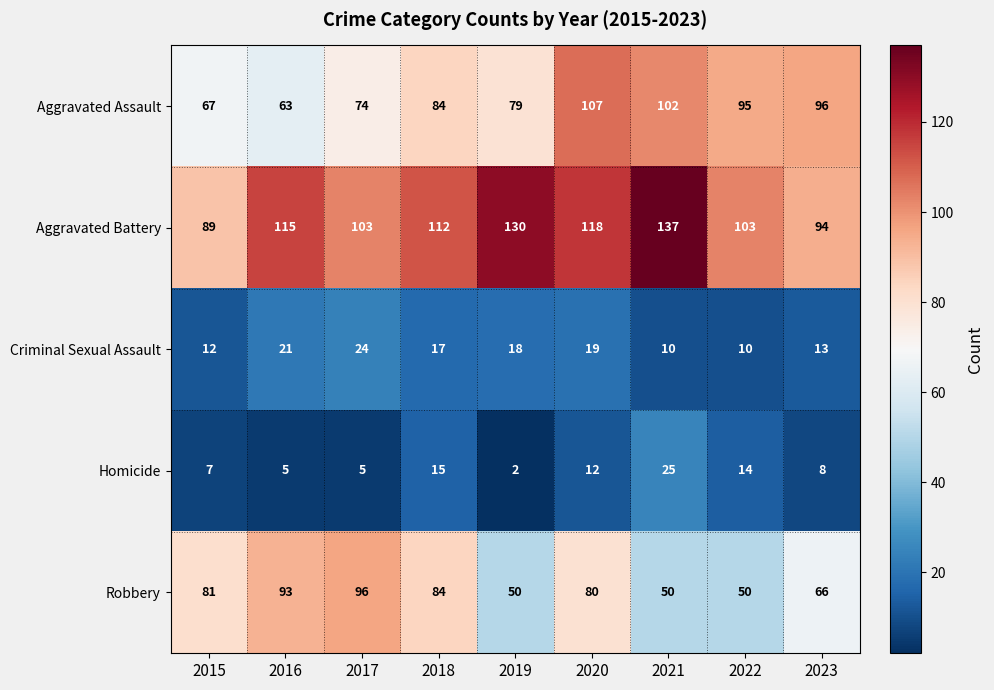

How many distinct data groups are displayed?

5